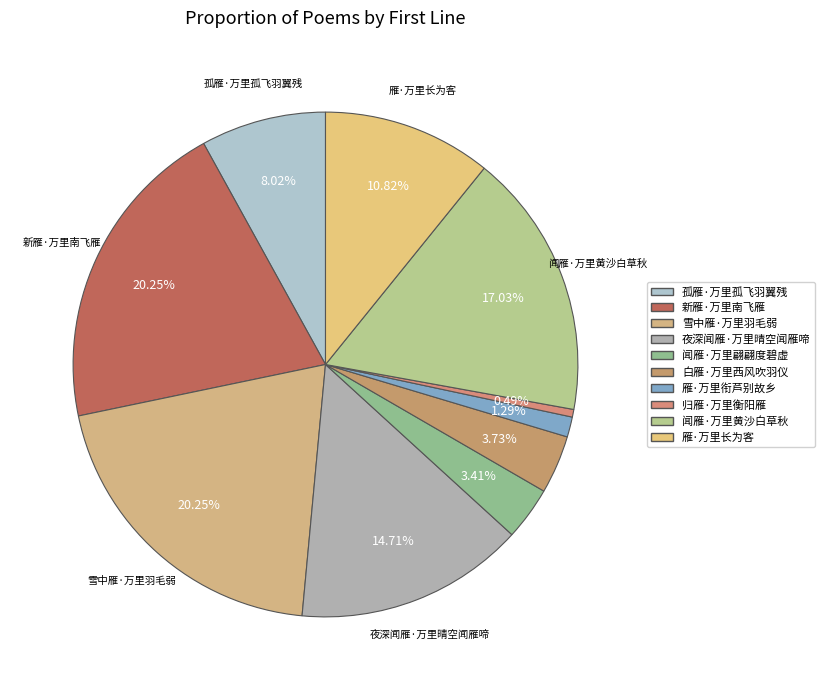

True or false: 孤雁·万里孤飞羽翼残 accounts for 8% of the total.

True